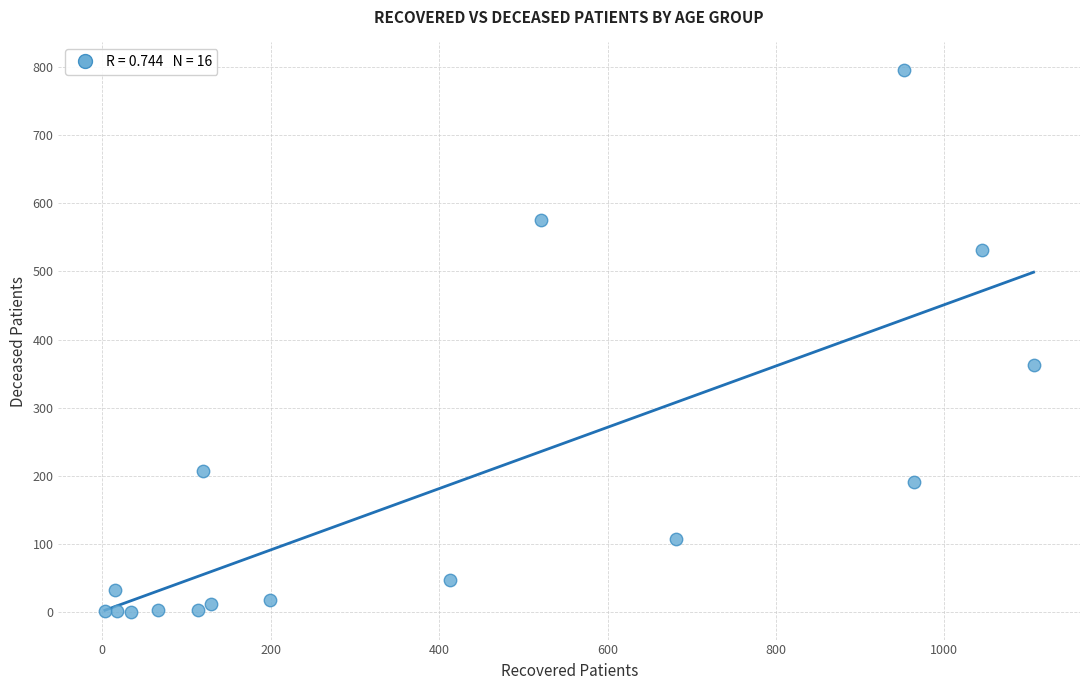

What Y value in the scatter plot is closest to 398?

363